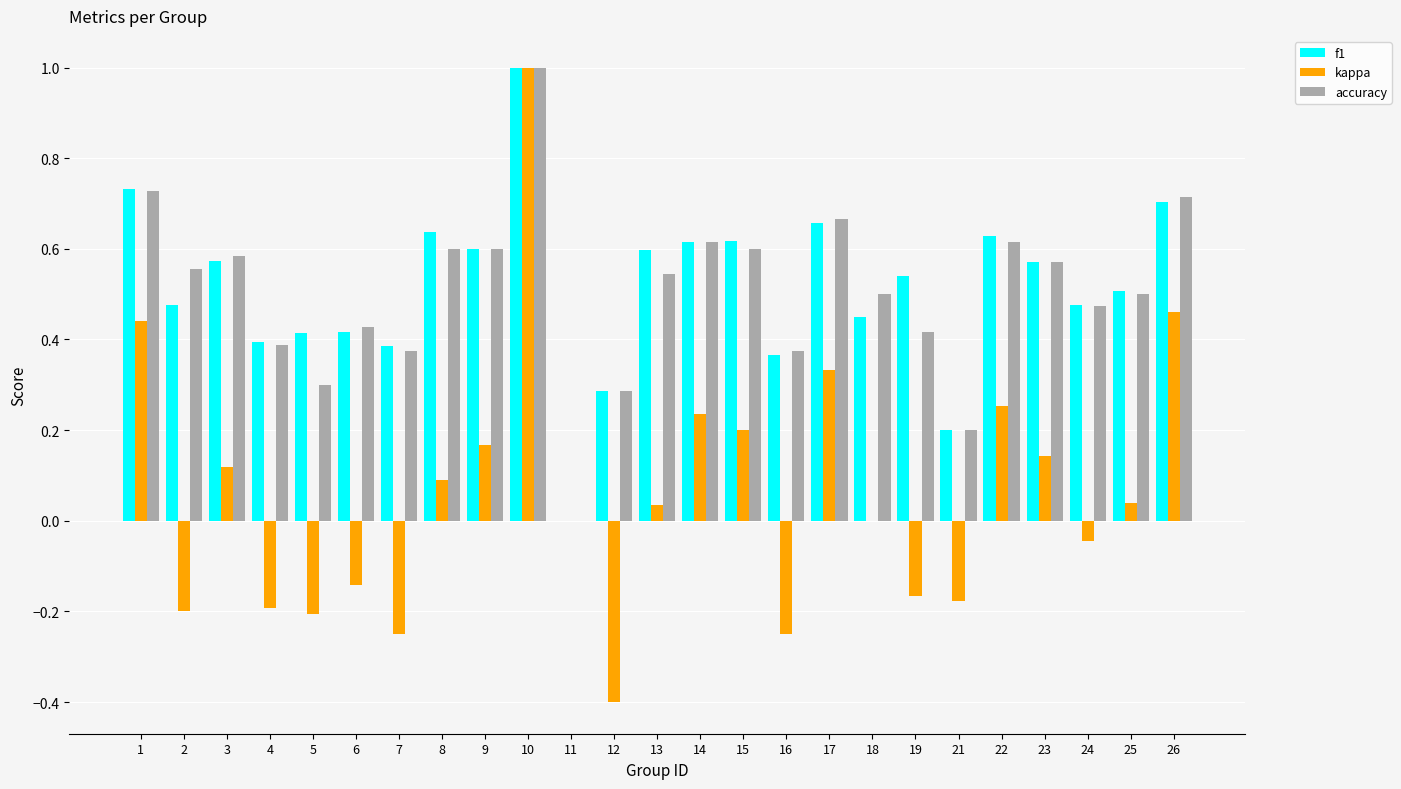

Which series changed the most between 23 and 24?

kappa